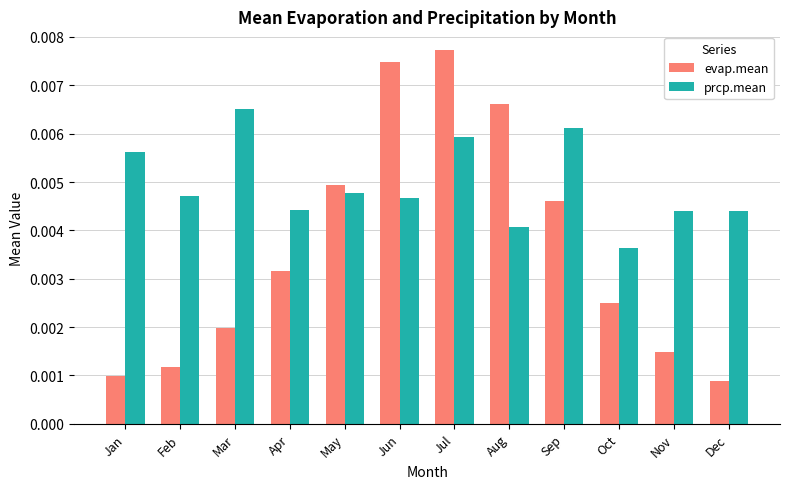

Which category has the lowest value in the evap.mean series?

Dec